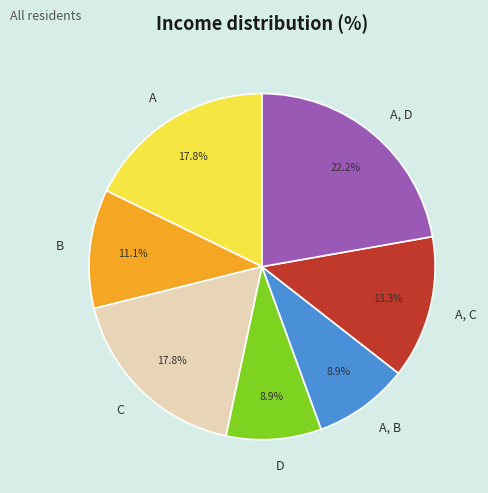

Does any single category account for the majority?

No